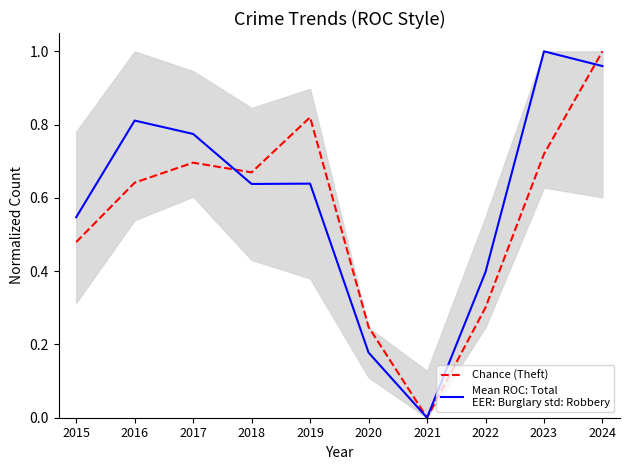

Is the value of Mean ROC: Total
EER: Burglary std: Robbery at 2017 greater than the value of Chance (Theft) at 2018?

Yes